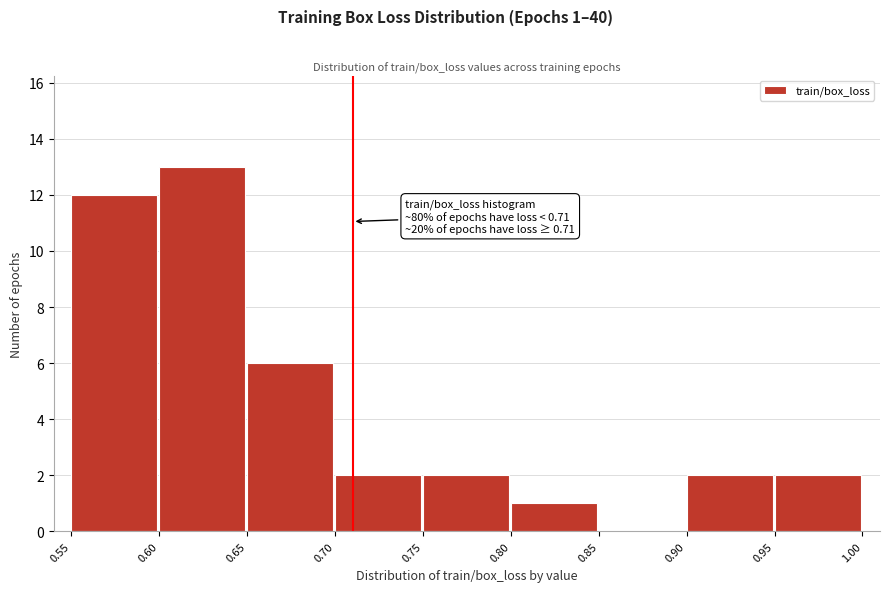

Which range on the x-axis has the tallest bar?

0.60 to 0.65